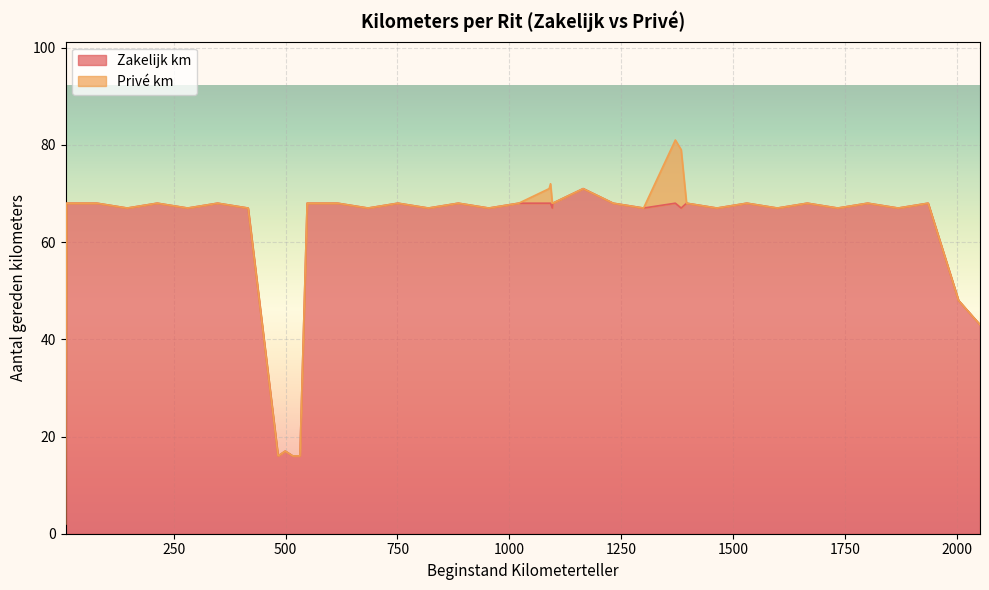

What is the difference between the maximum and minimum values in the Zakelijk km series?

69